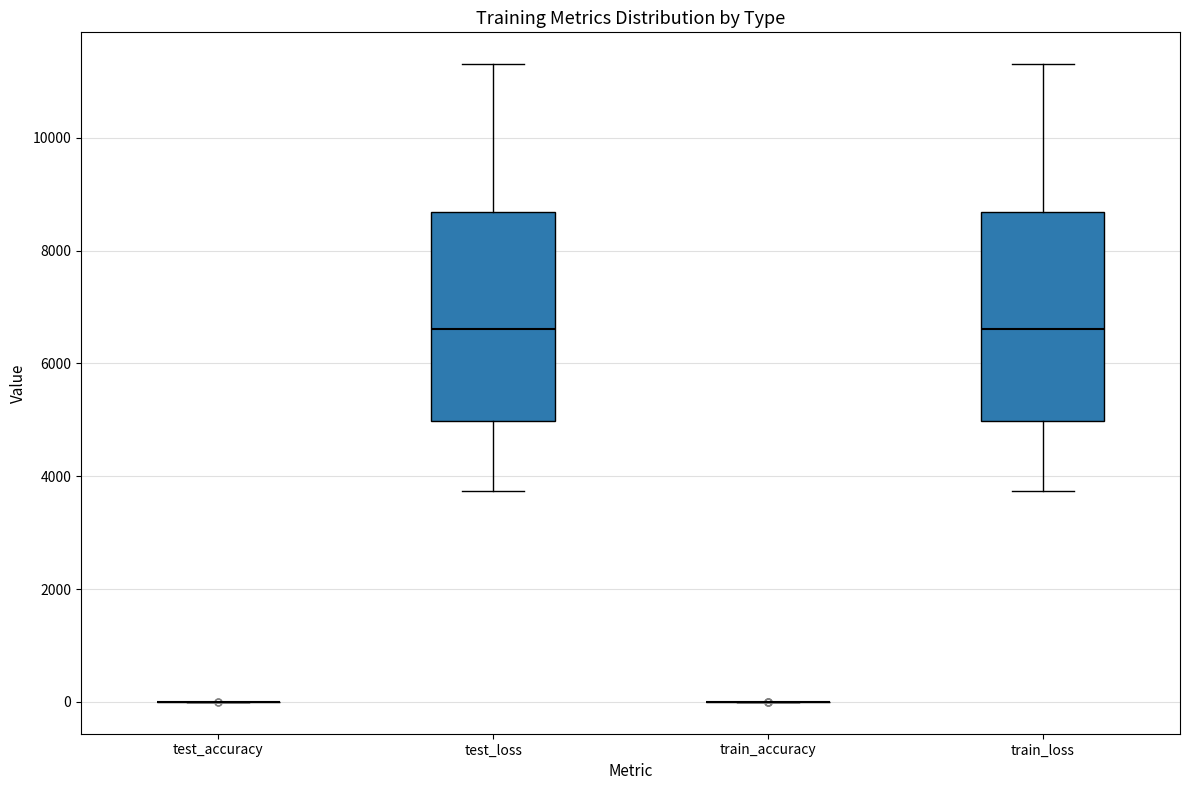

Reading left to right, read every box against the y-axis: the position of its median line, the range the box covers, and the ends of its whiskers. The values are not printed on the chart, so give them approximately, as read against the axis.

test_accuracy: box collapsed to a line at 0, whiskers 0 to 0
test_loss: median 6600, box 5000 to 8600, whiskers 3800 to 11400
train_accuracy: box collapsed to a line at 0, whiskers 0 to 0
train_loss: median 6600, box 5000 to 8600, whiskers 3800 to 11400